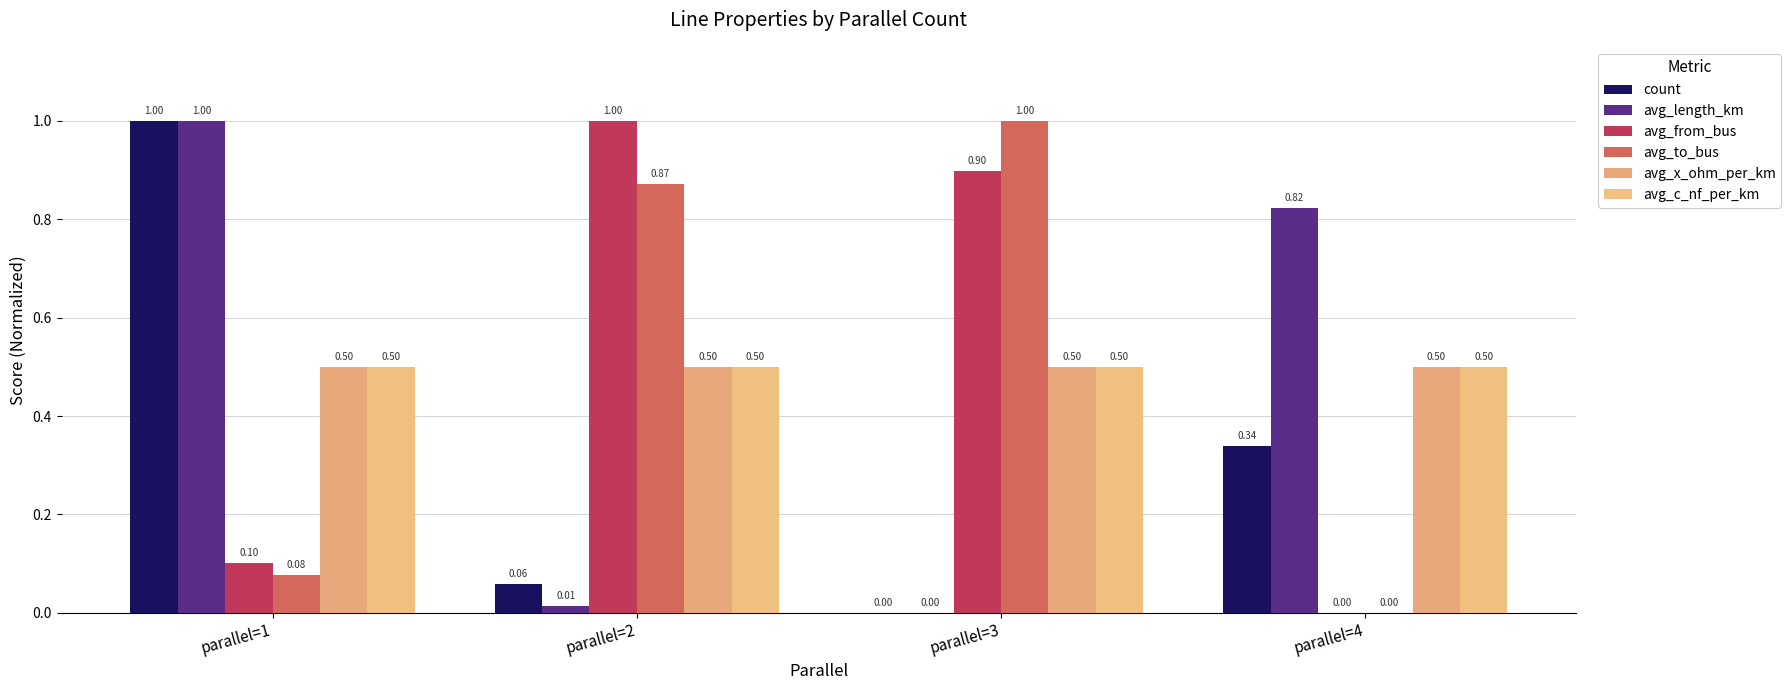

The value of avg_c_nf_per_km at parallel=4 is 0.5. True or false?

True